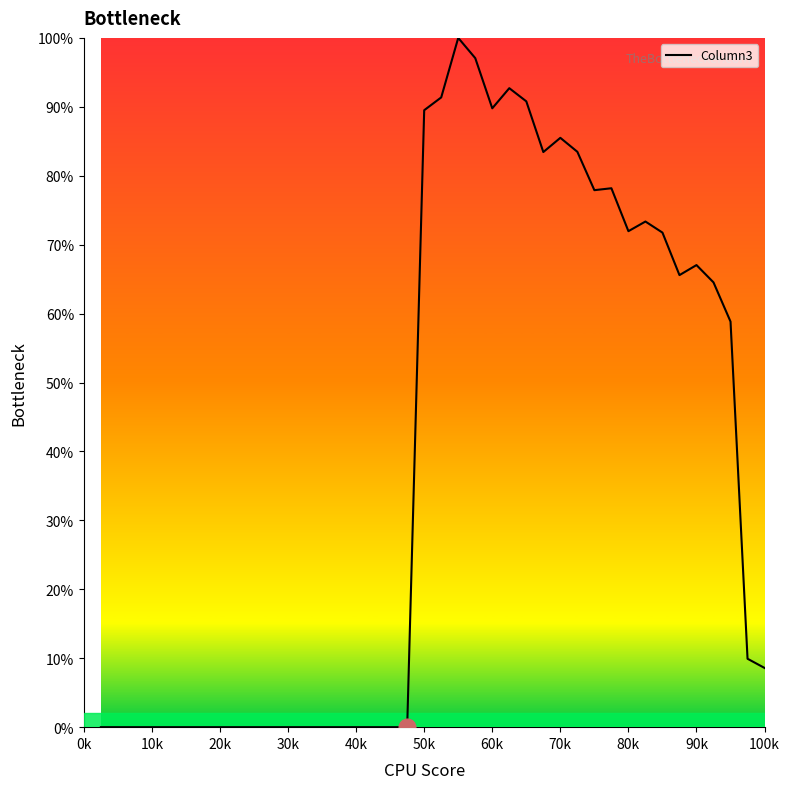

What is the greatest value displayed?

100.0